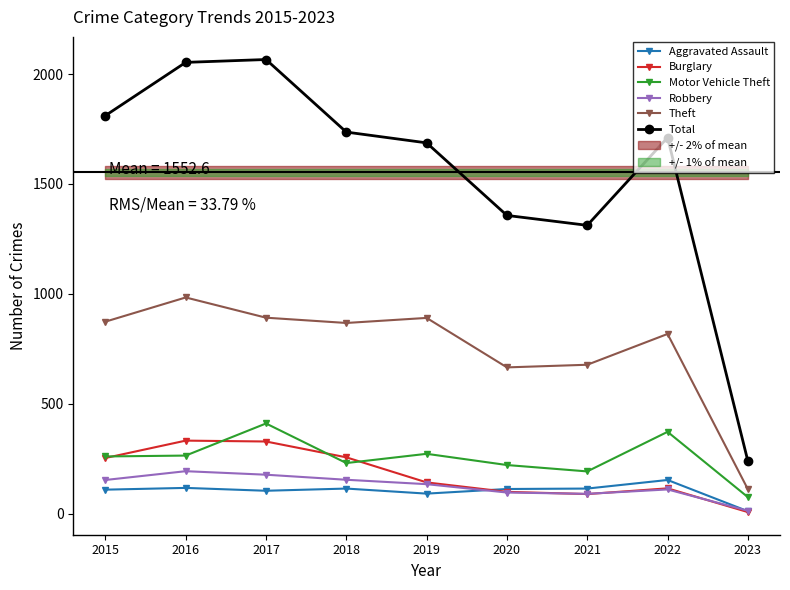

What are all the series names shown in the legend?

Aggravated Assault, Burglary, Motor Vehicle Theft, Robbery, Theft, Total